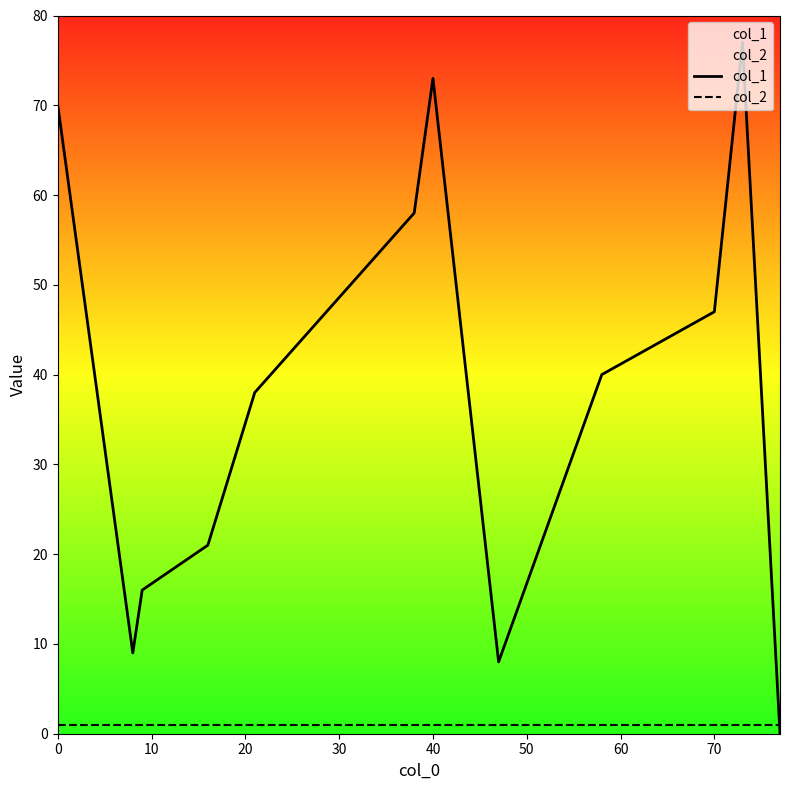

True or false: col_1 and col_2 intersect in this chart.

True